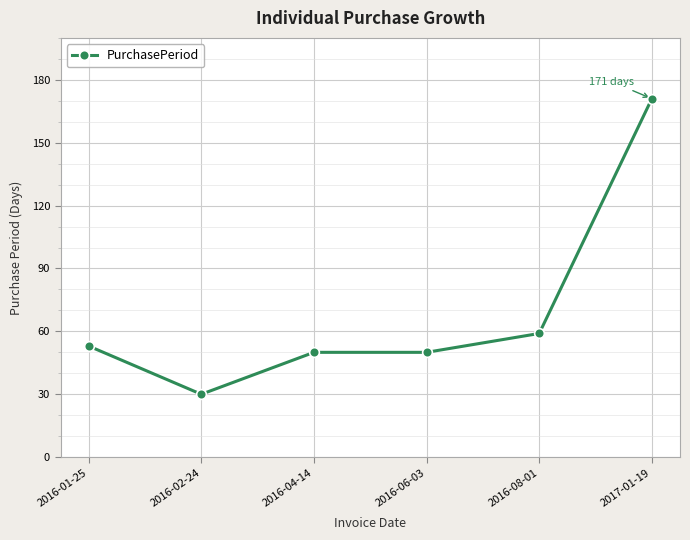

What is the ratio of the value at 2017-01-19 to the value at 2016-08-01?

2.9